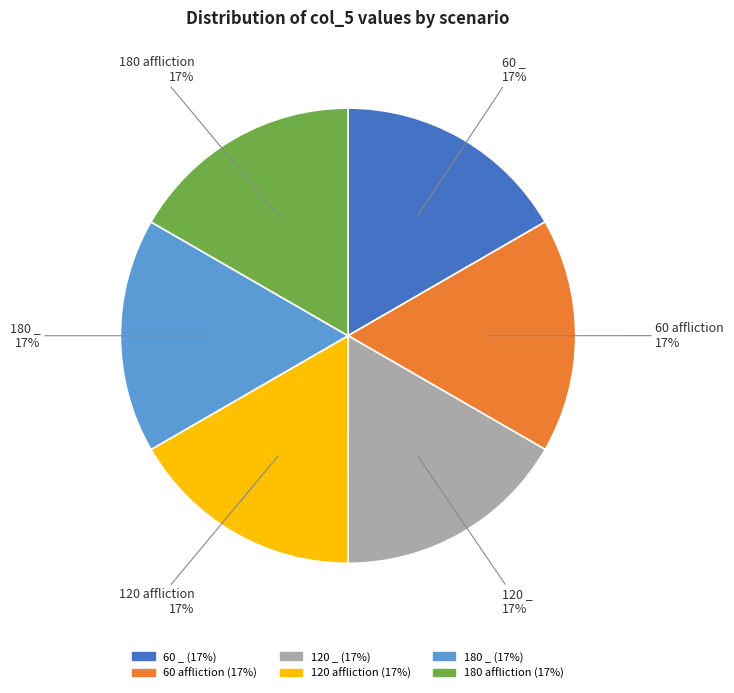

To the nearest percent, what is the combined percentage of 180 affliction and 120 _?

33%